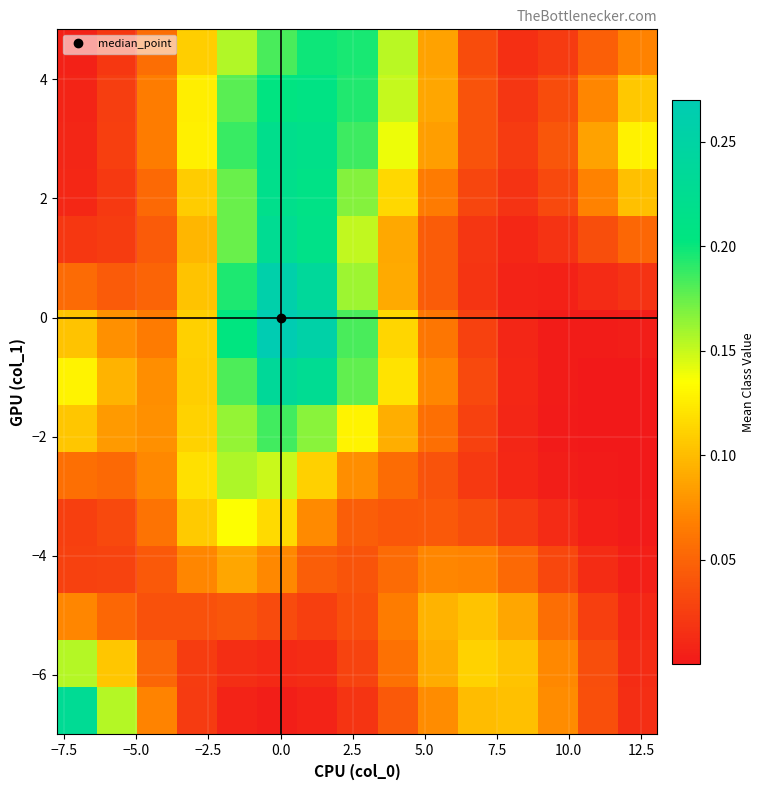

Count the number of categories in the chart.

15